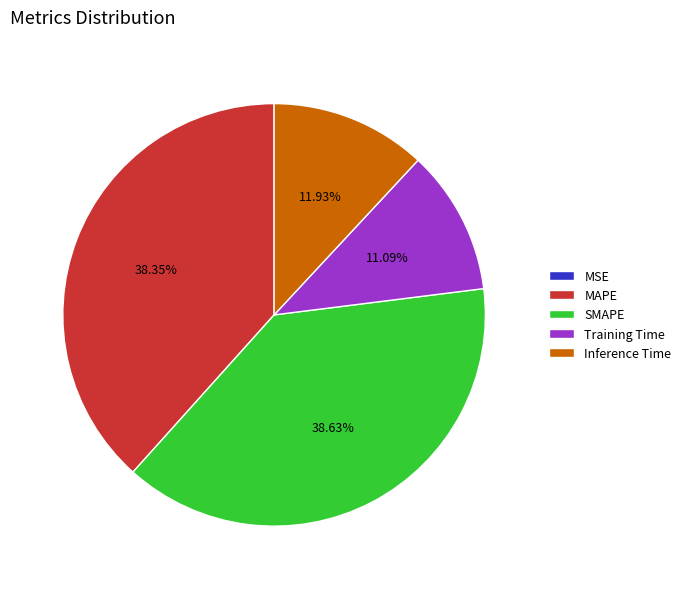

Combined, what portion of the pie is SMAPE and Inference Time?

50.6%